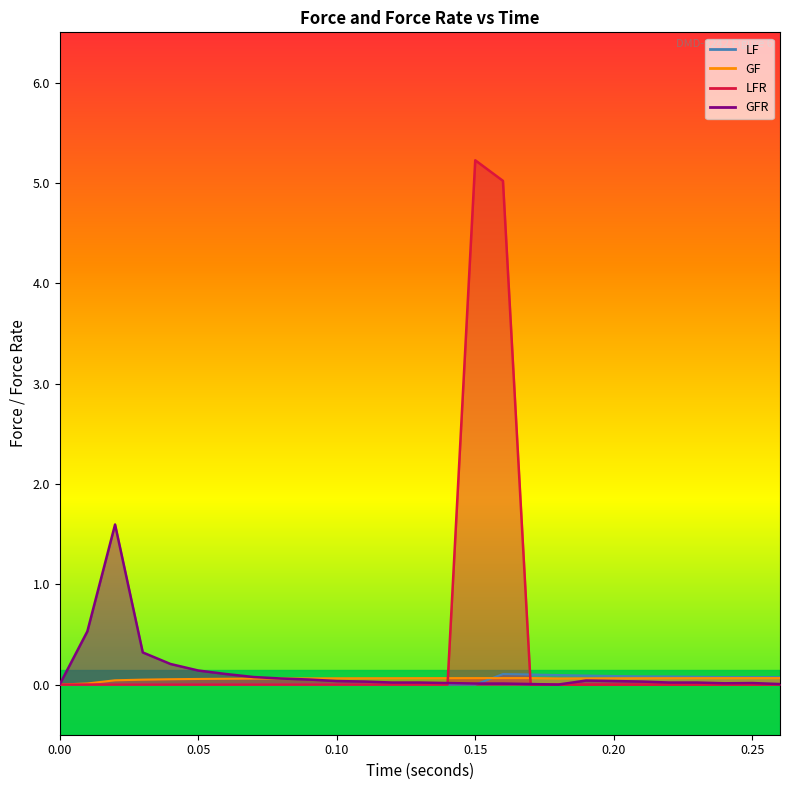

Which series has the widest spread of values?

LFR